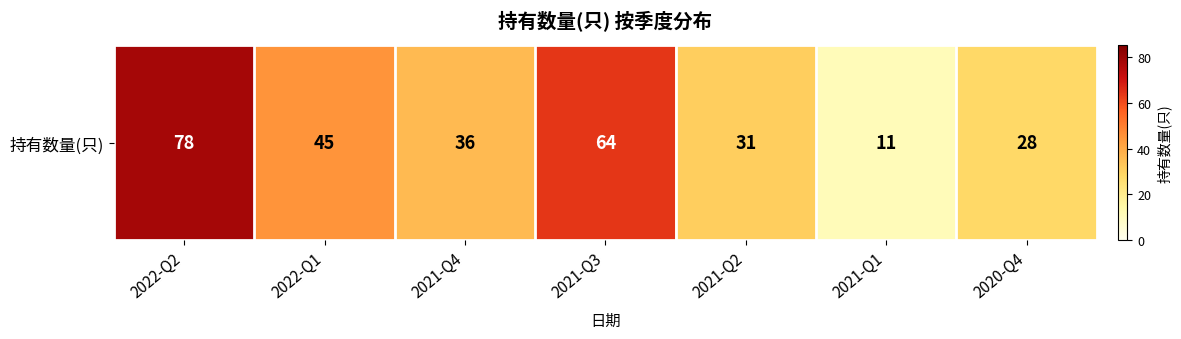

The value at 2021-Q1 is 11. True or false?

True